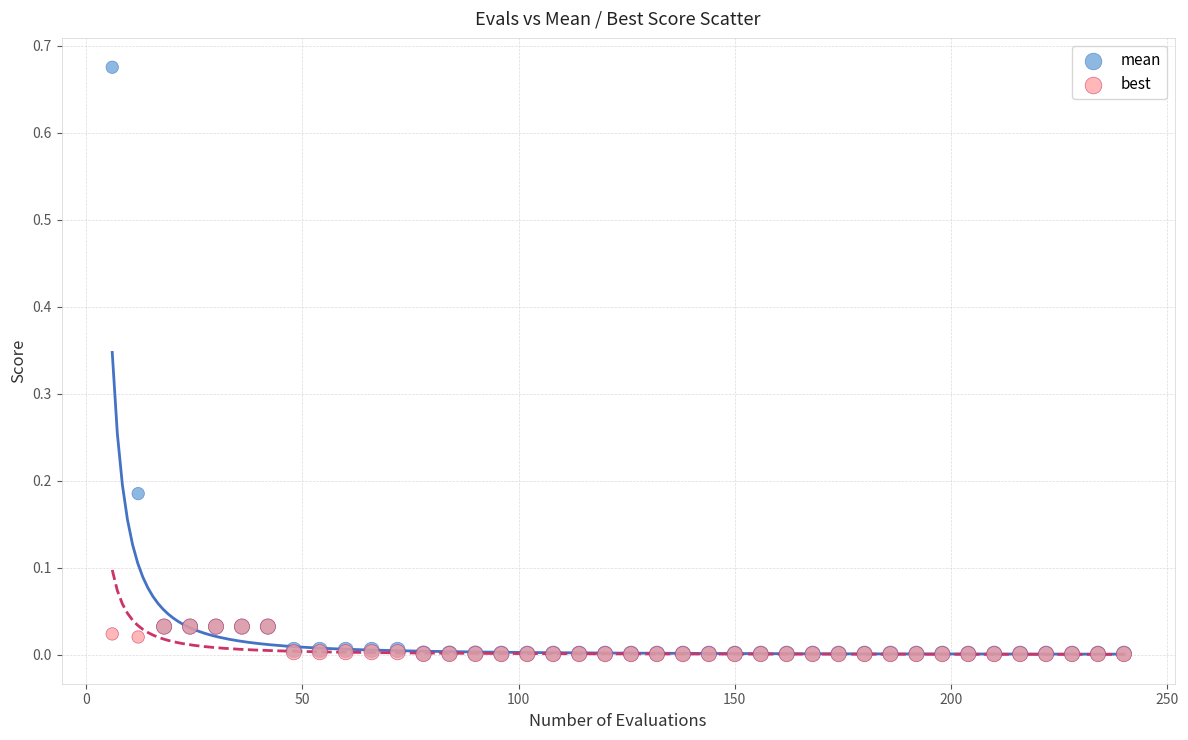

Which series has the largest Y range (max minus min)?

mean